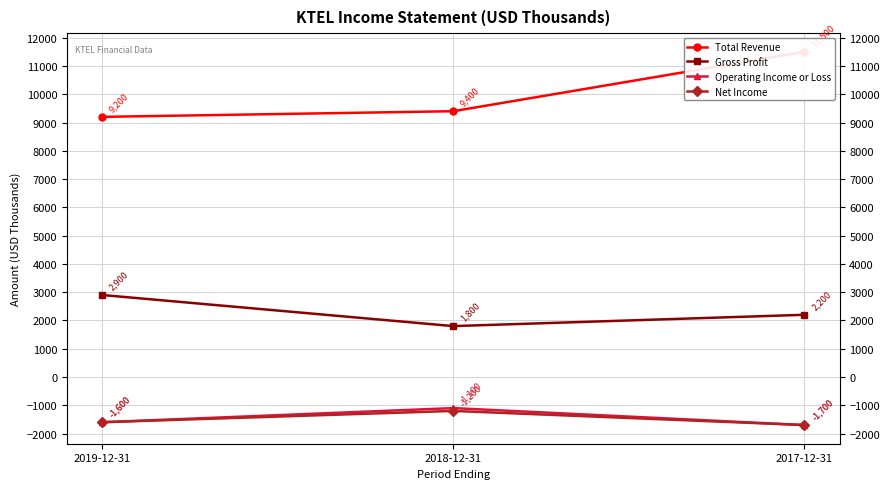

List the labels in order of Total Revenue value, smallest first.

2019-12-31, 2018-12-31, 2017-12-31